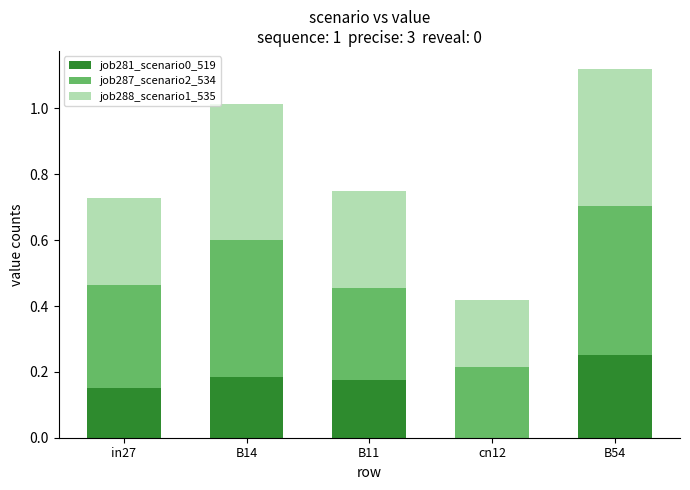

What is the total value across all series at B11?

0.7